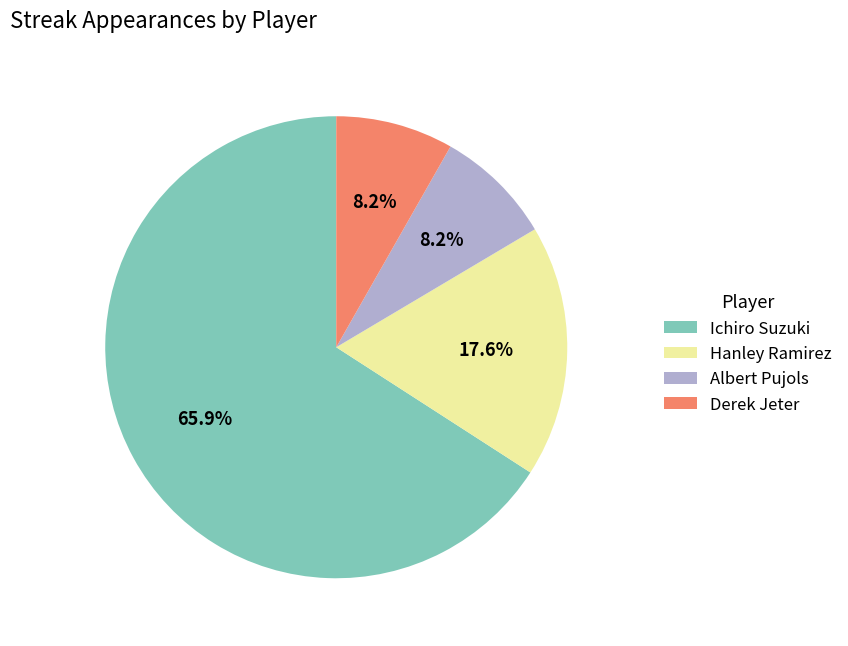

Does any single category account for the majority?

Yes